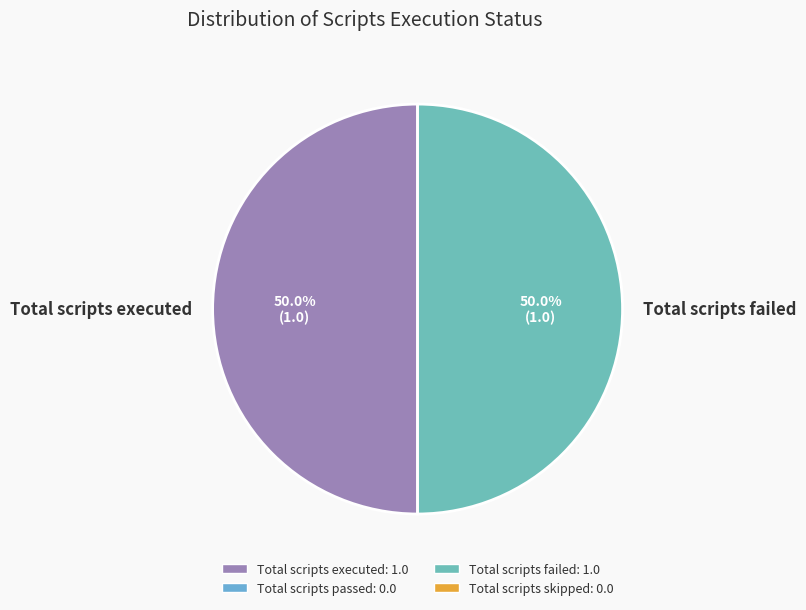

Approximately how many times larger is the value at Total scripts failed compared to Total scripts executed?

1.0